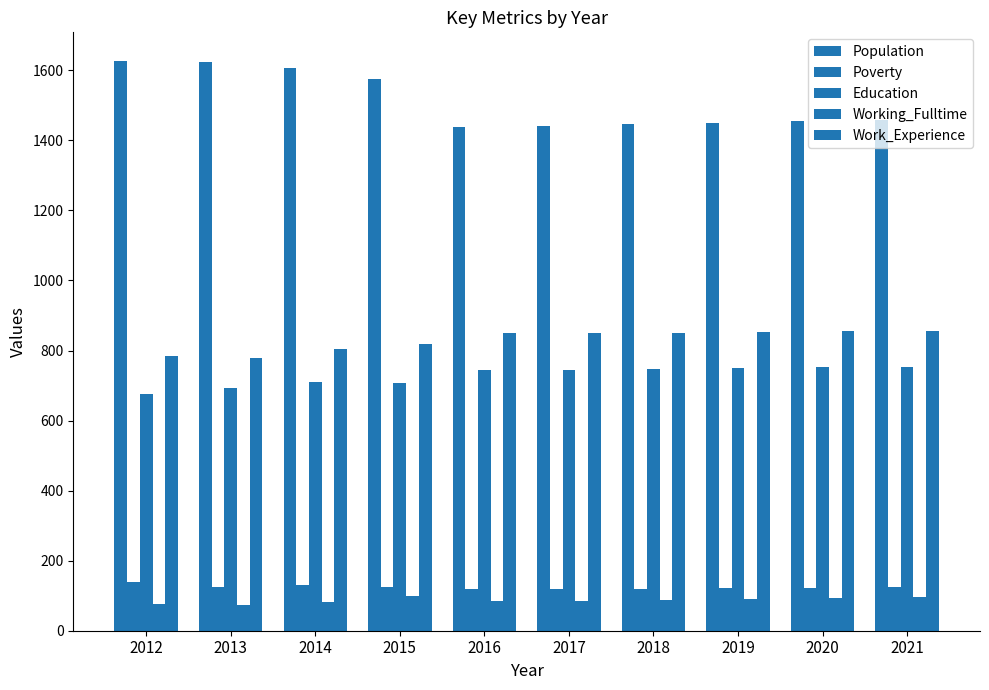

Which series has the largest total across all categories?

Population